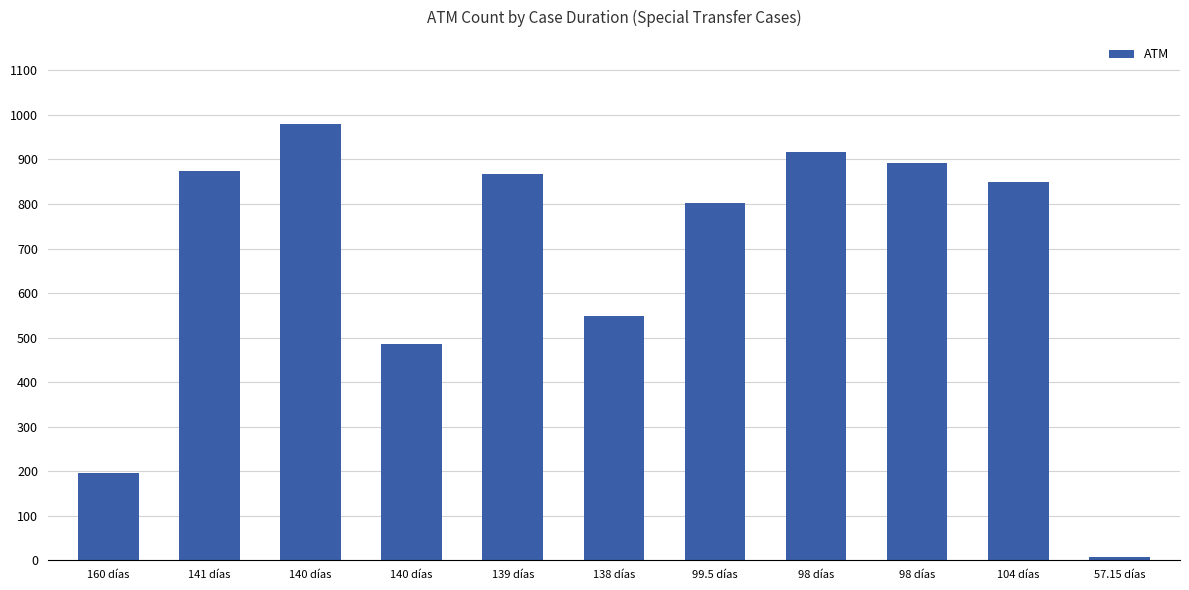

What is the label of the 4th bar from the left?

140 días